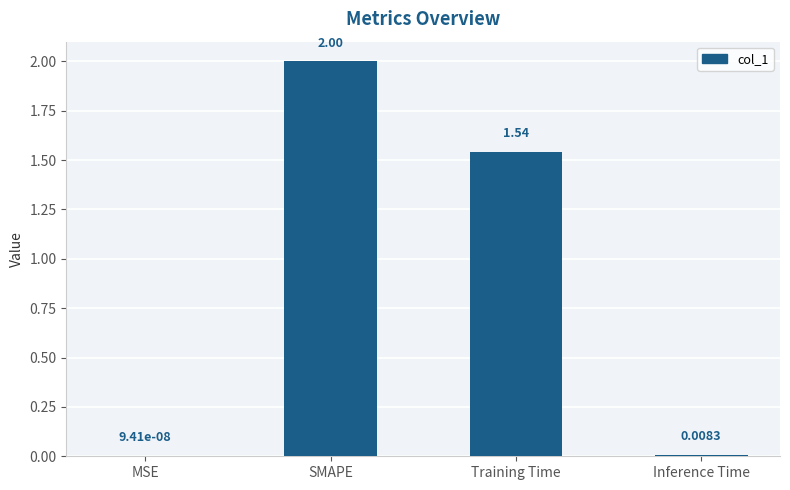

Which has a higher value, Inference Time or SMAPE?

SMAPE